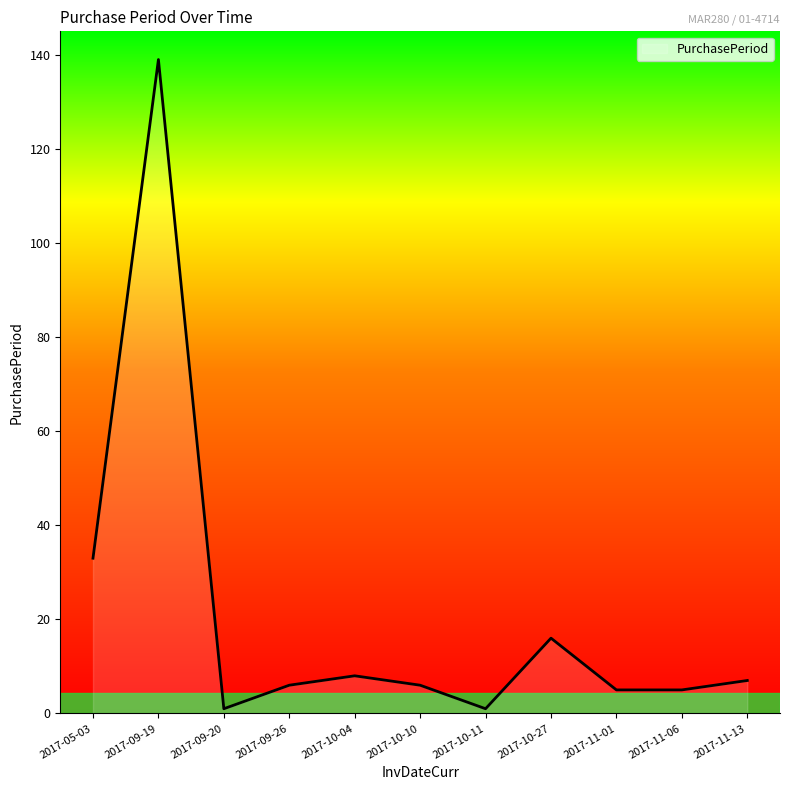

Does the chart display data point markers on the line(s)?

No